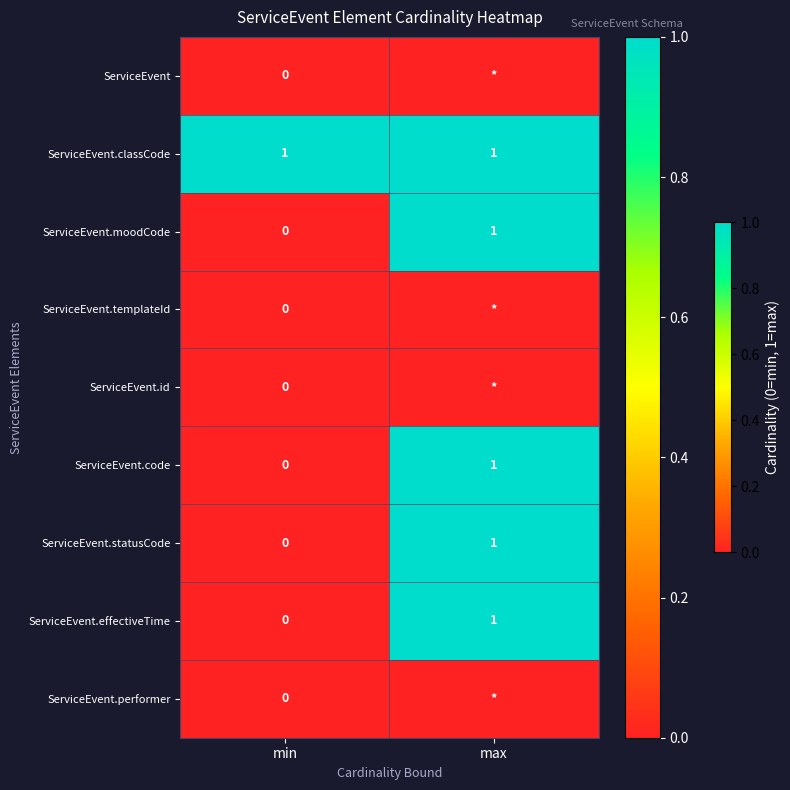

The ServiceEvent.moodCode series shows 1 at max. True or false?

True